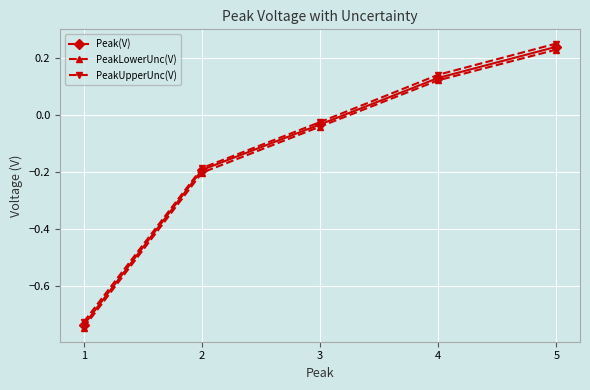

What are all the series names shown in the legend?

Peak(V), PeakLowerUnc(V), PeakUpperUnc(V)